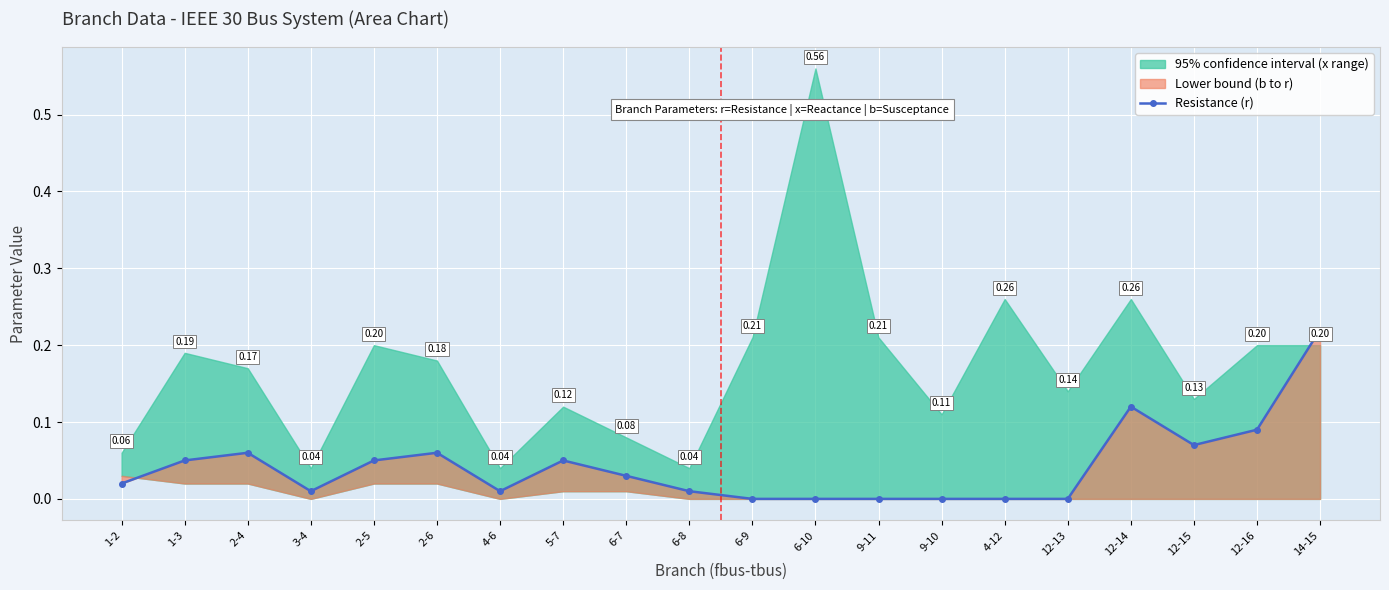

What is the label of the 17th point from the right?

3-4